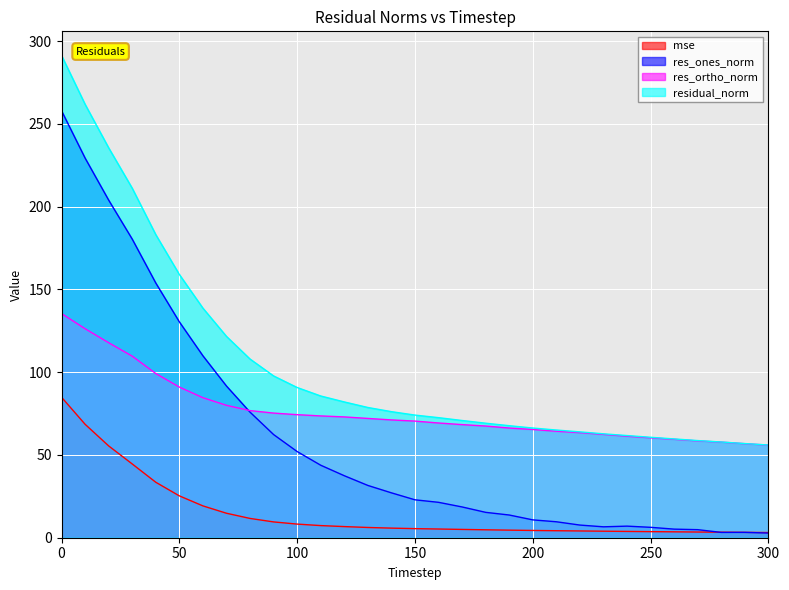

How many intersections are there between res_ortho_norm and res_ones_norm?

1